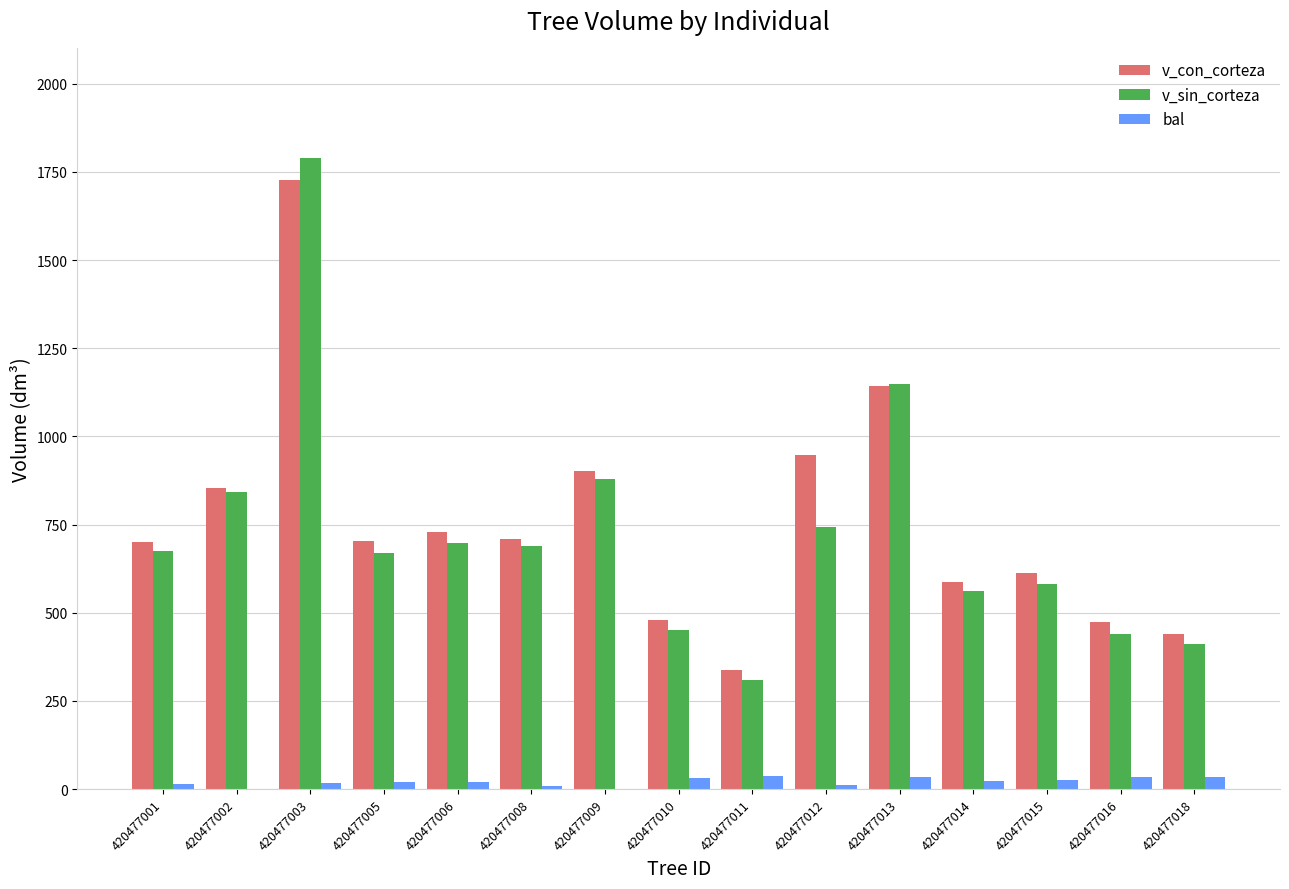

Which series has the largest total across all categories?

v_con_corteza